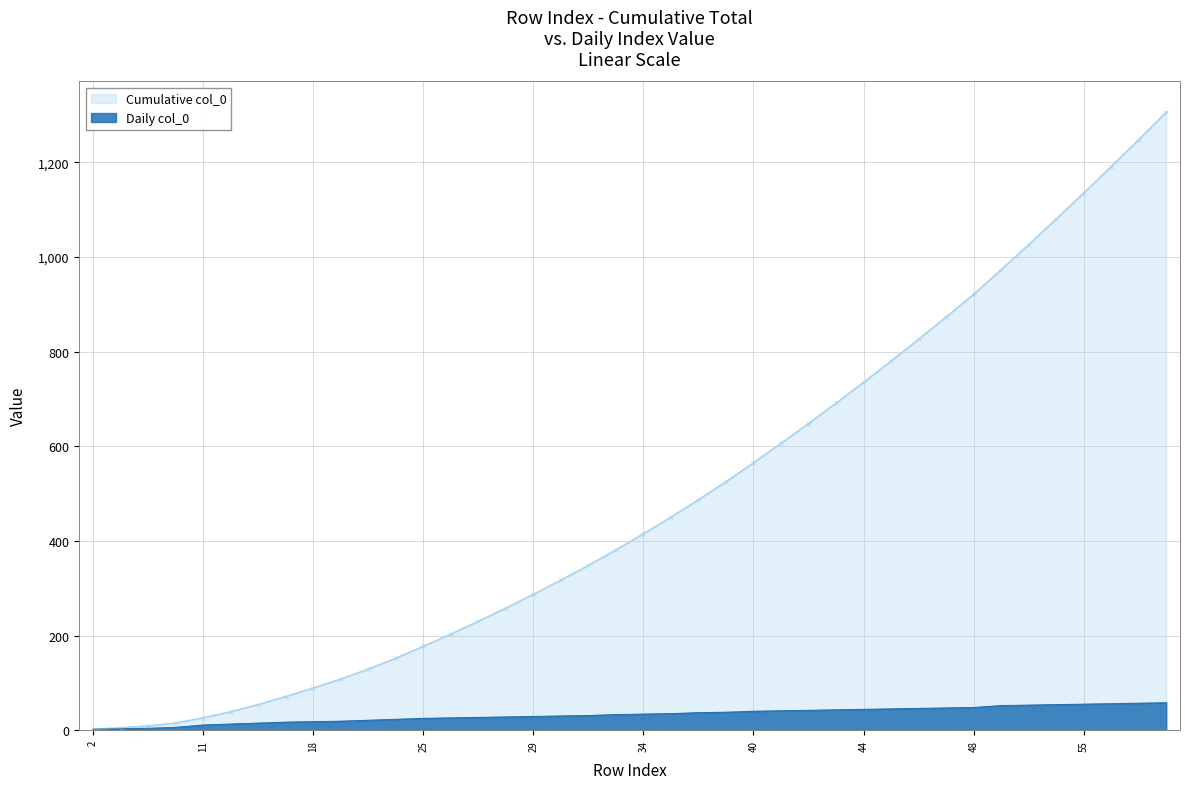

List the labels in order of value, smallest first.

2, 3, 4, 6, 11, 13, 15, 17, 18, 19, 21, 23, 25, 26, 27, 28, 29, 30, 31, 33, 34, 35, 37, 38, 40, 41, 42, 43, 44, 45, 46, 47, 48, 52, 53, 54, 55, 56, 57, 58